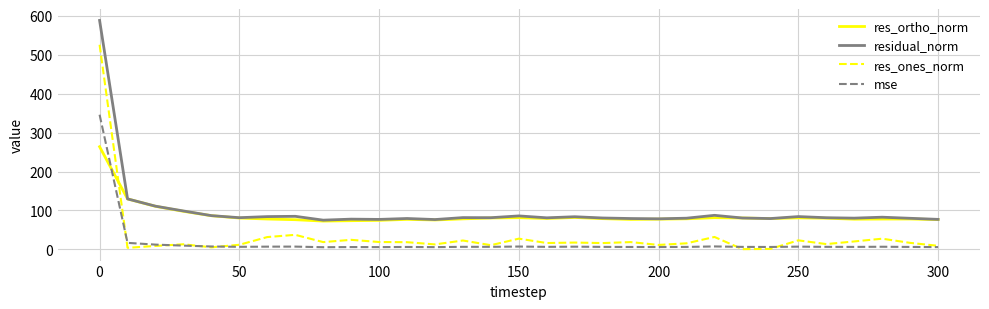

Which series has the largest range (max minus min)?

res_ones_norm